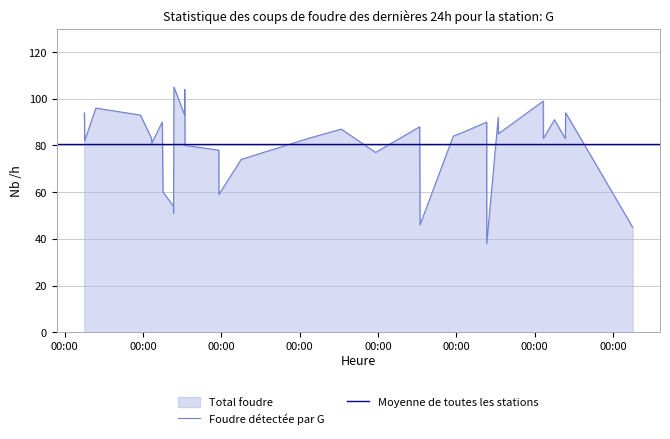

How many interior local peaks (higher than both neighbors) does the data have?

13